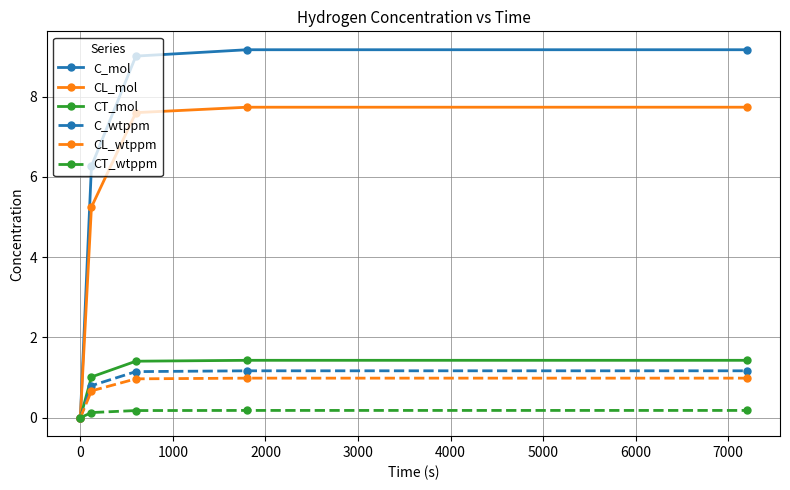

True or false: CL_wtppm has more than 1 points higher than both neighbors.

False